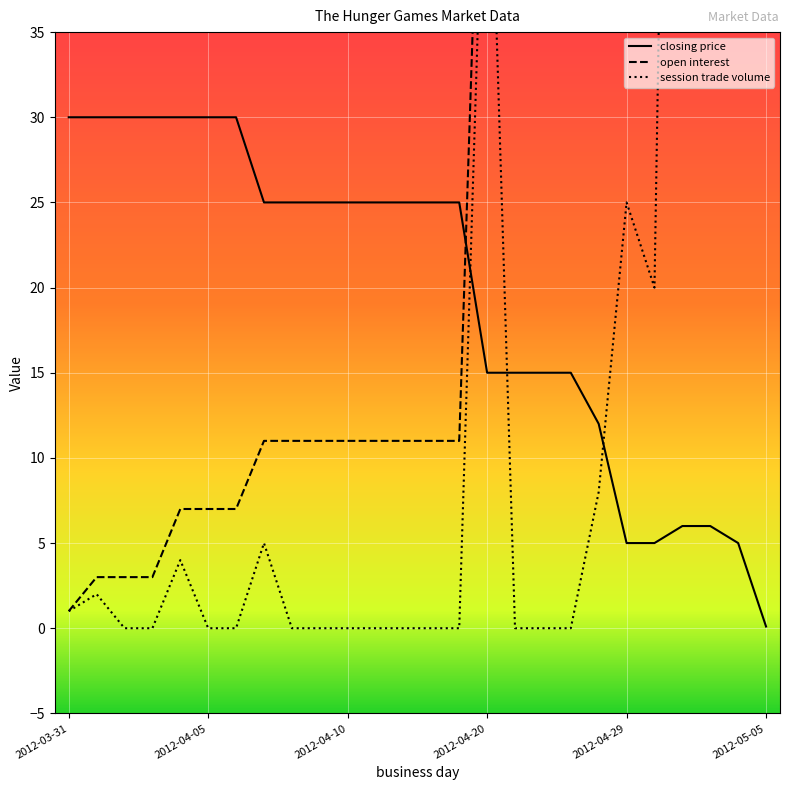

True or false: open interest has a value of 11.0 at 11.

True